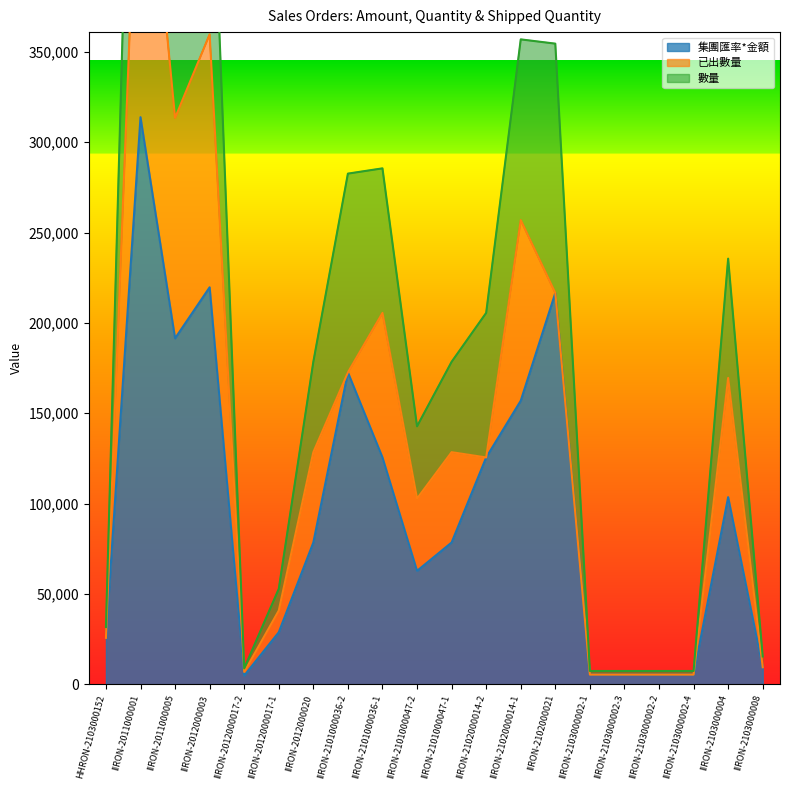

What position from the right is IIRON-2103000002-4?

3